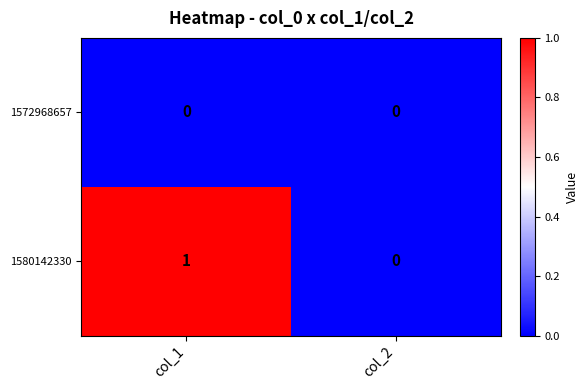

How many data points does each series have?

2